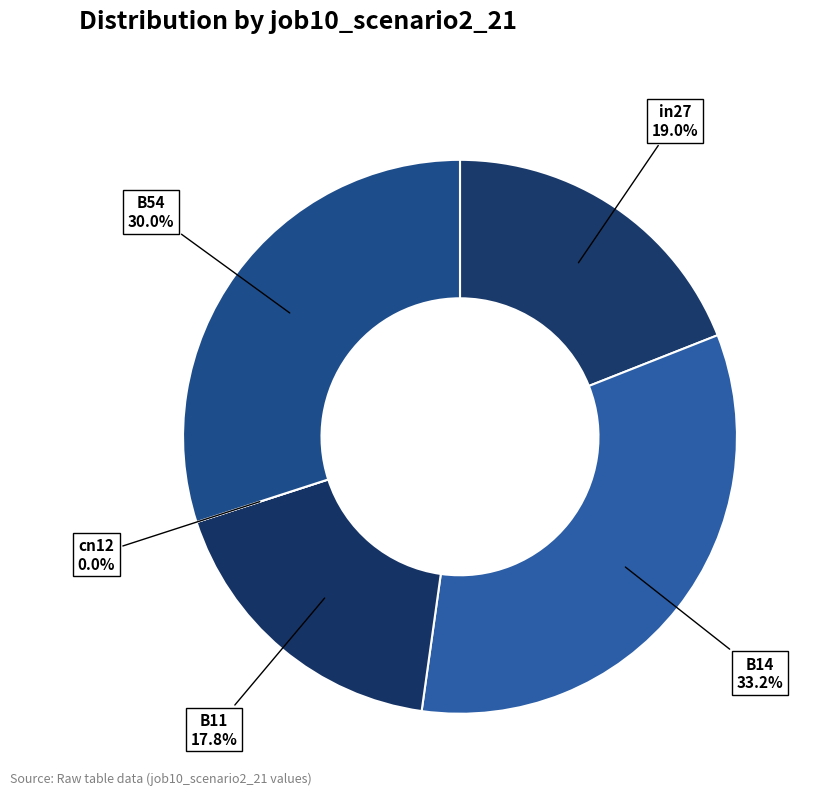

Is there a majority slice in this chart?

No